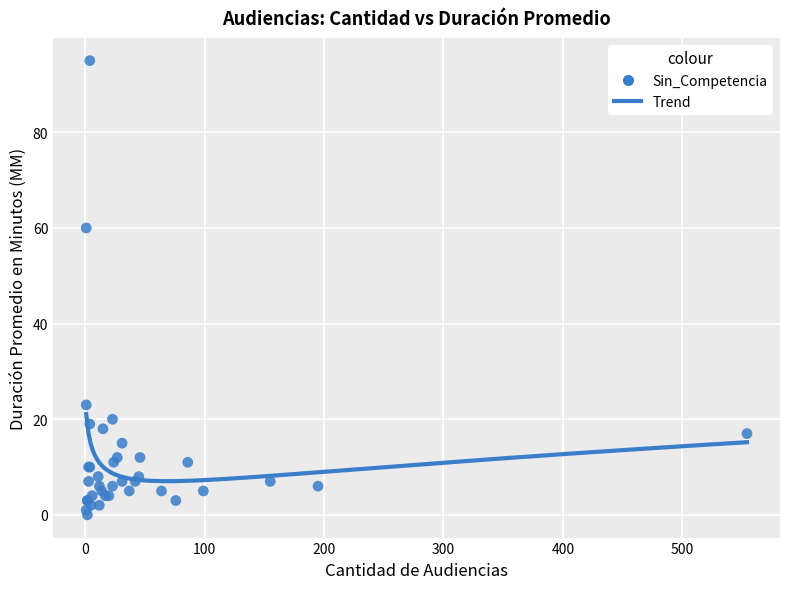

What Y value in the scatter plot is closest to 47?

60